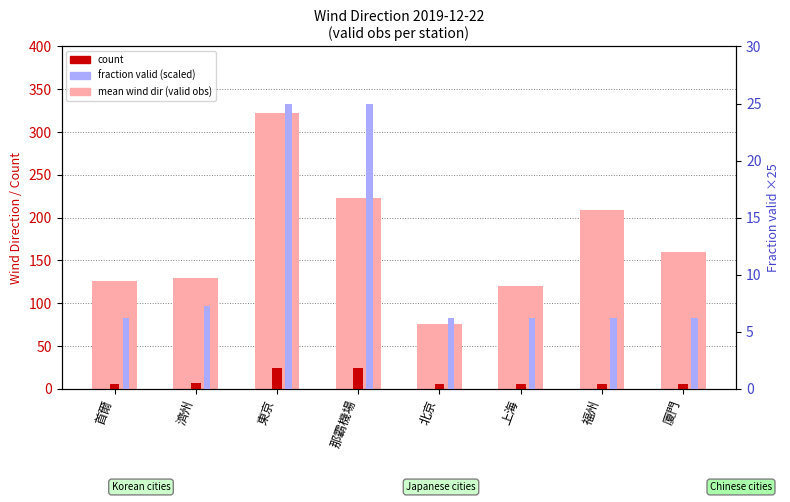

What is the label of the 6th bar from the left?

上海